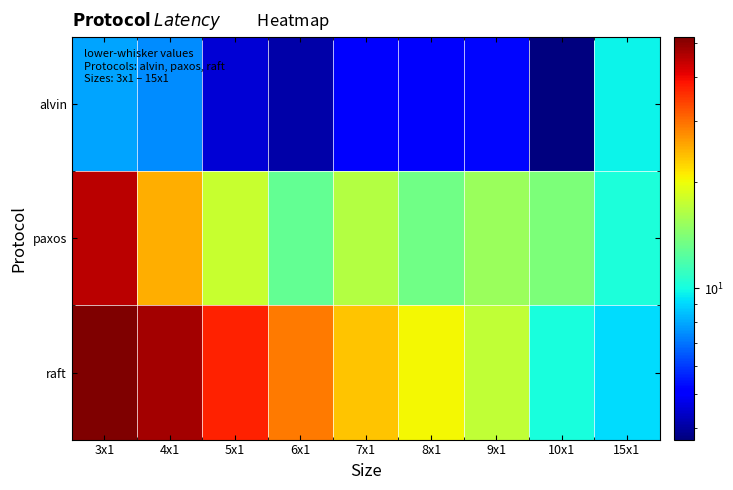

Reading left to right, transcribe all the data shown in this chart.

alvin: 3x1=7.9	4x1=7.4	5x1=4.5	6x1=4.1	7x1=5.1	8x1=5.0	9x1=5.2	10x1=3.7	15x1=9.7
paxos: 3x1=45.0	4x1=25.0	5x1=17.6	6x1=12.8	7x1=16.5	8x1=13.4	9x1=15.3	10x1=13.9	15x1=10.2
raft: 3x1=51.9	4x1=47.7	5x1=37.0	6x1=29.1	7x1=23.5	8x1=20.3	9x1=17.3	10x1=10.1	15x1=9.1